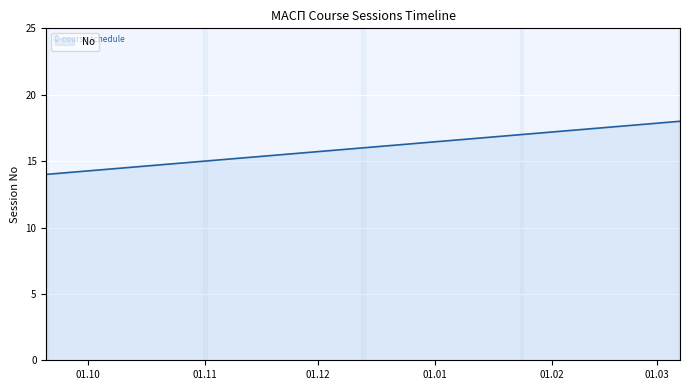

What is the smallest value displayed?

14